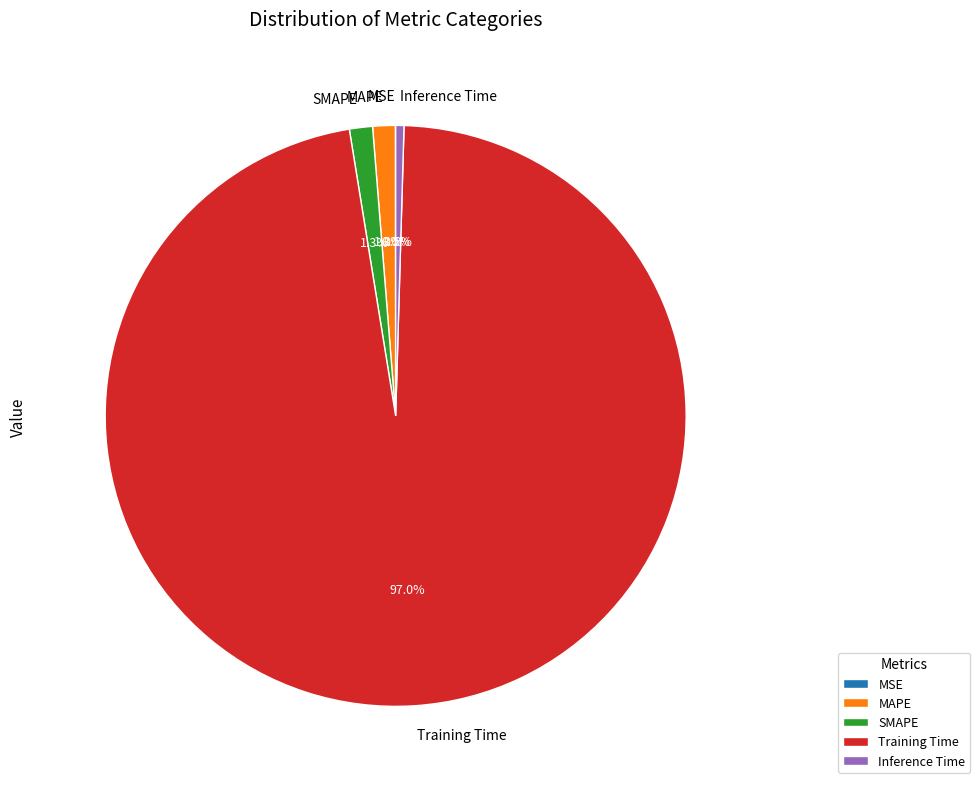

What is the majority slice?

Training Time